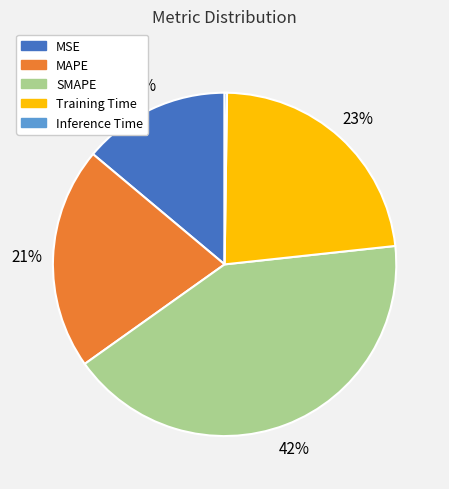

To the nearest percent, what percentage of the pie is Training Time?

23%